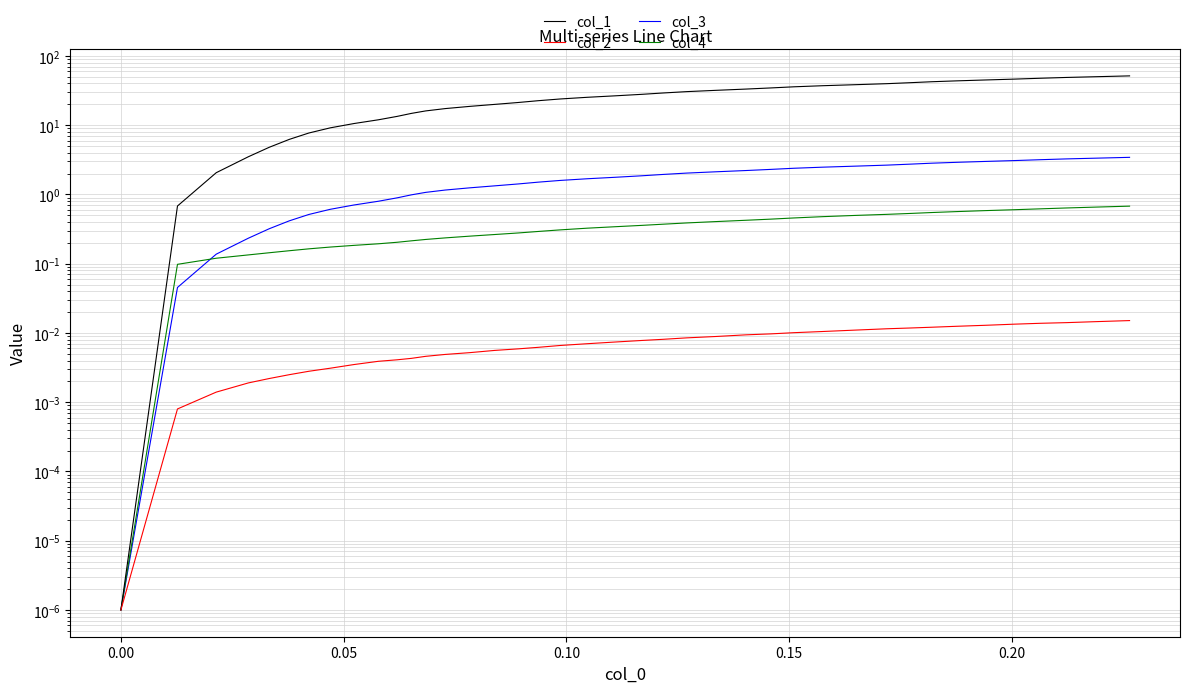

Which series has the largest total across all categories?

col_1